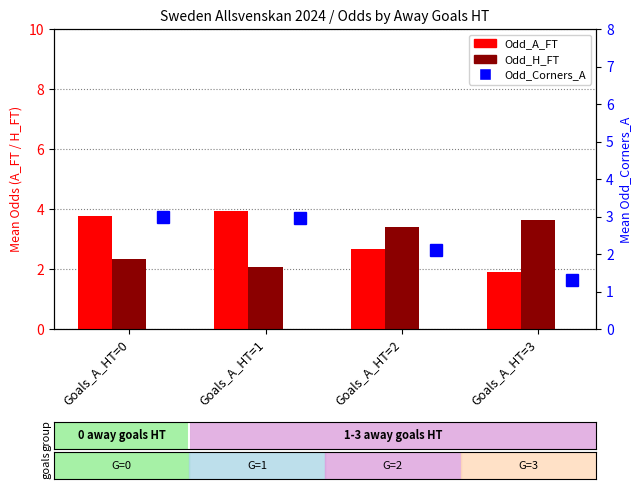

Which label corresponds to the largest value in the chart?

Goals_A_HT=1